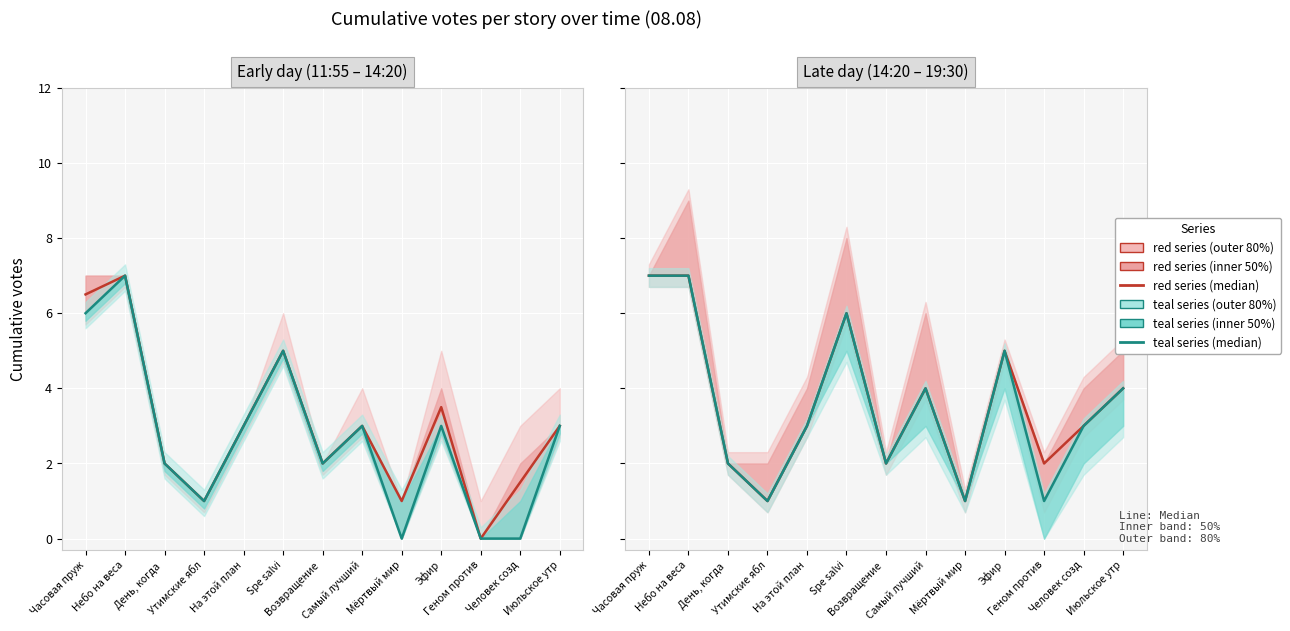

How many data points in teal series are less than 3?

5